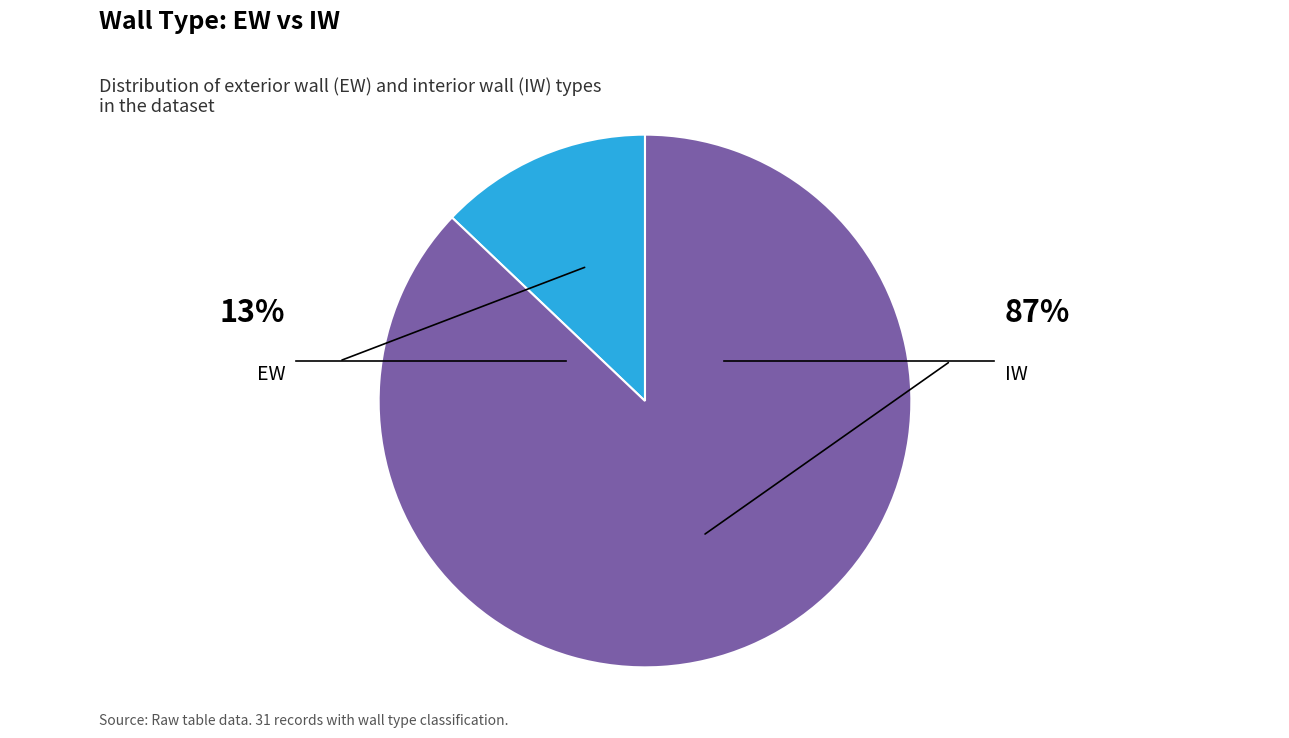

What portion of the pie excludes EW?

87.1%